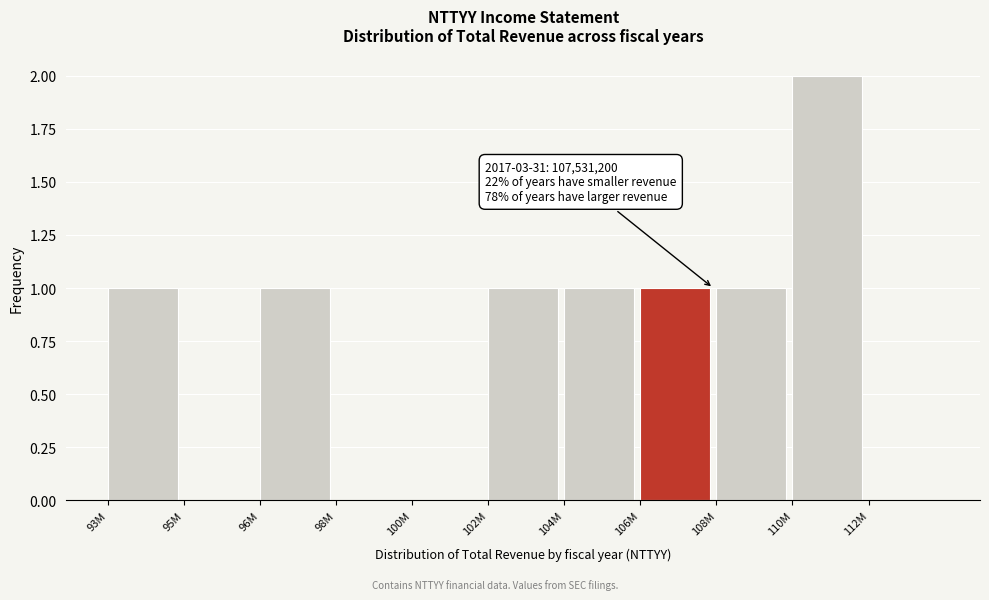

Reading left to right, transcribe all the data shown in this chart.

93M=1	95M=0	96M=1	98M=0	100M=0	102M=1	104M=1	106M=1	108M=1	110M=2	112M=0